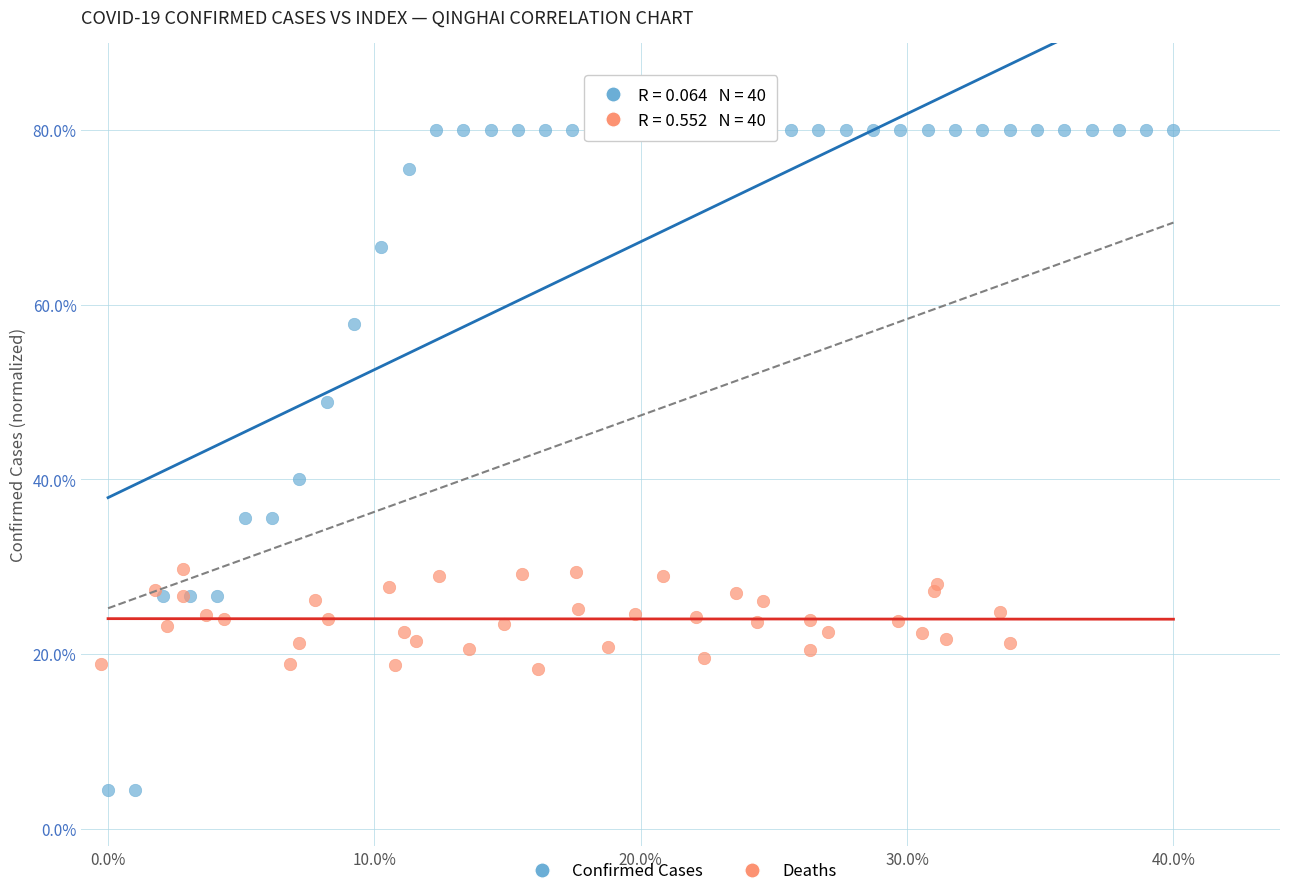

What are all the series names shown in the legend?

Confirmed Cases, Deaths